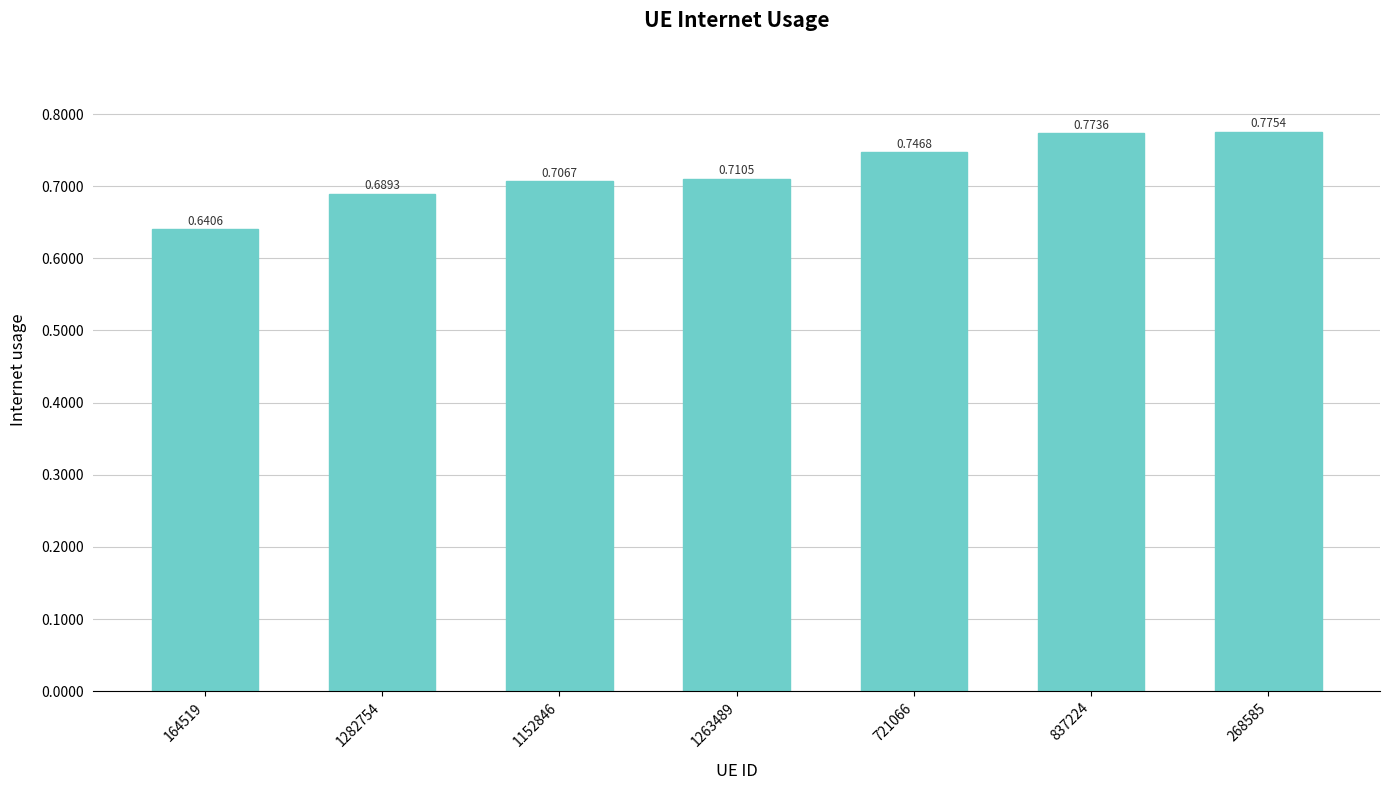

What is the sum of the values at 1152846 and 268585?

1.5